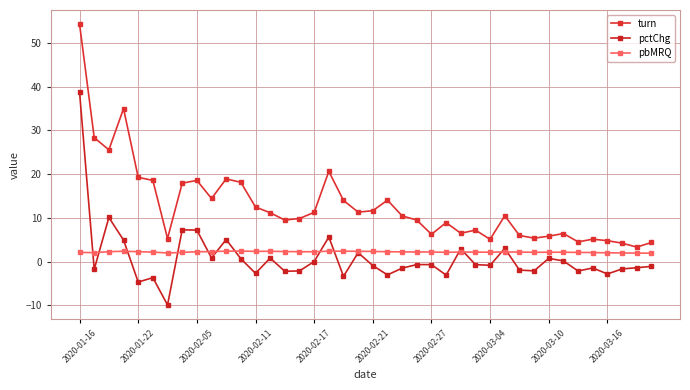

How many lines are shown in the chart?

3